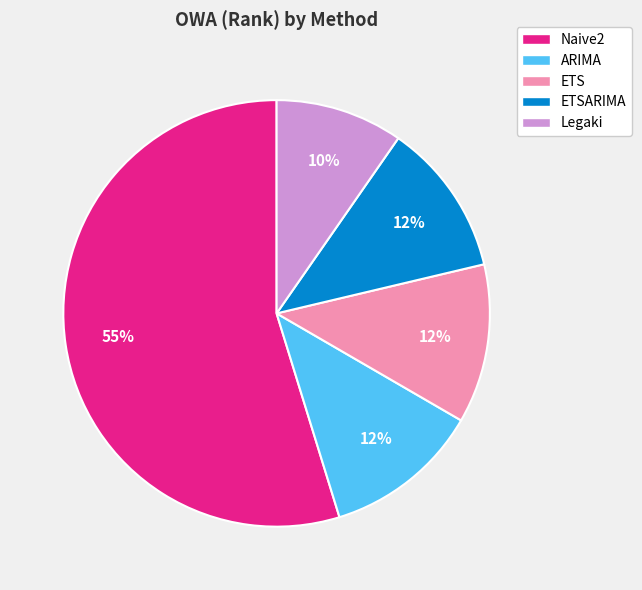

To the nearest percent, what is the difference between the Legaki and ETS slice percentages?

2%